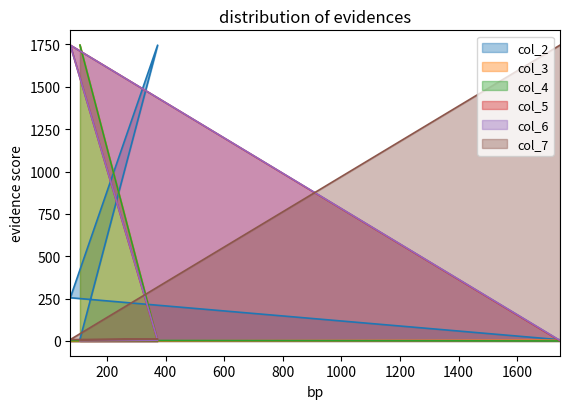

How many data points in col_5 are less than 3?

2